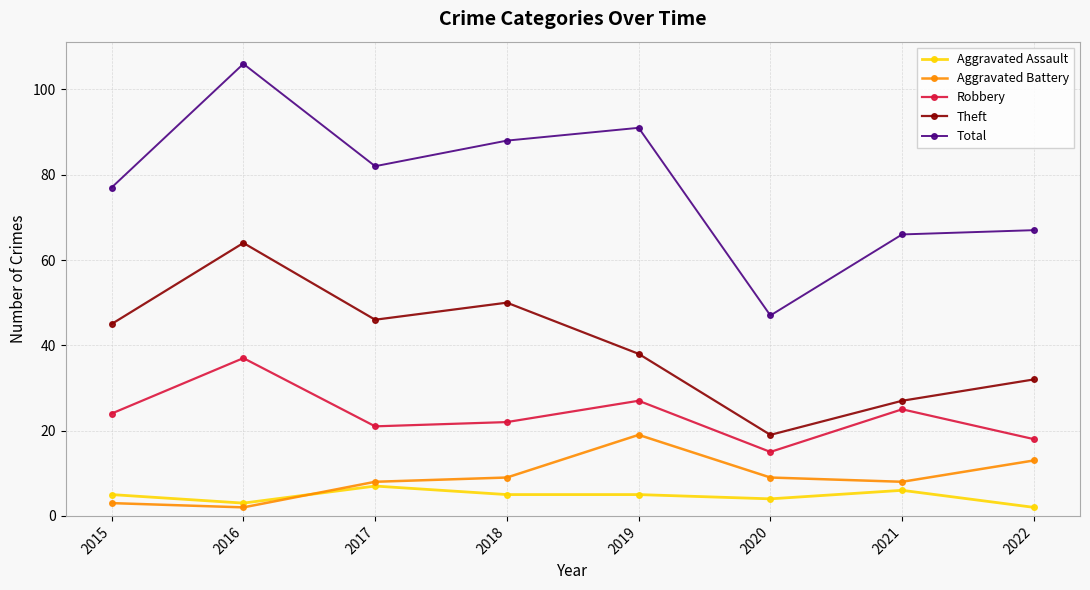

True or false: Aggravated Battery and Theft cross at least once.

False